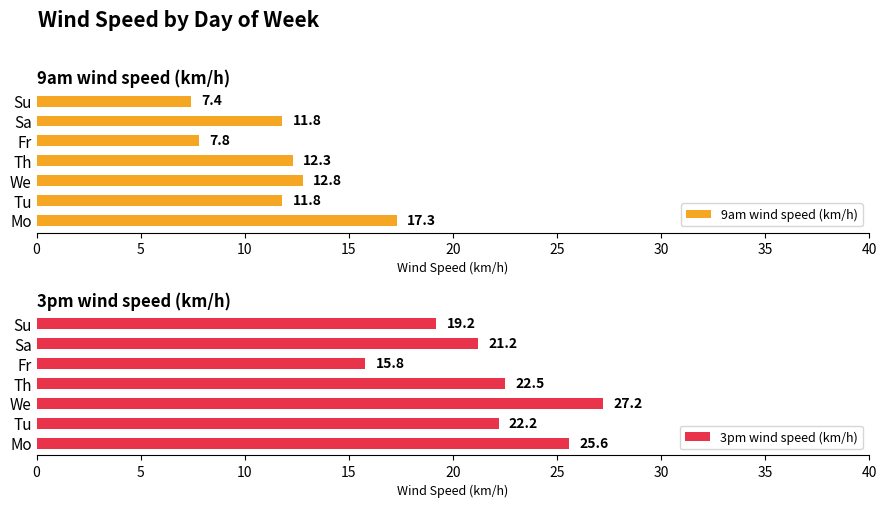

What is the greatest value displayed?

27.2